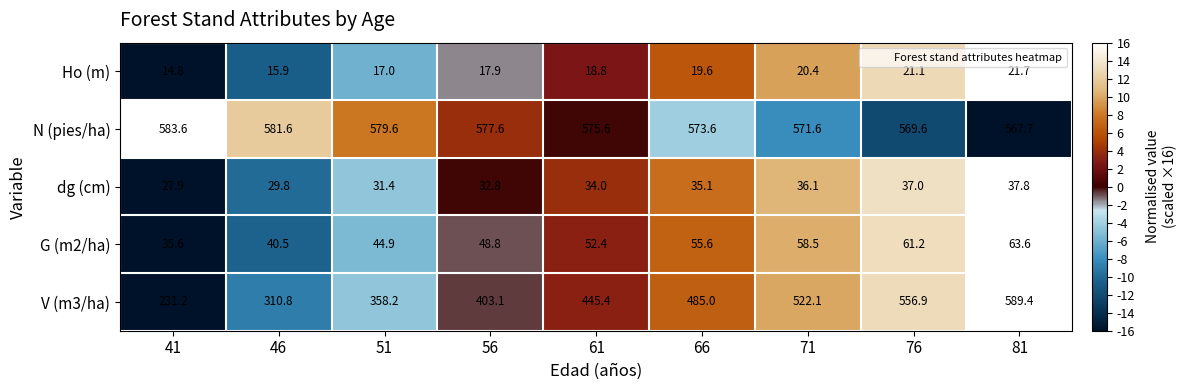

Is the value of dg (cm) at 51 greater than the value of G (m2/ha) at 51?

No